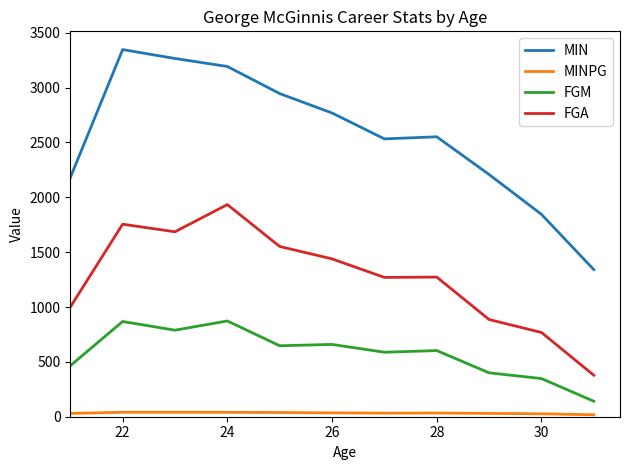

Which series has the largest total across all categories?

MIN